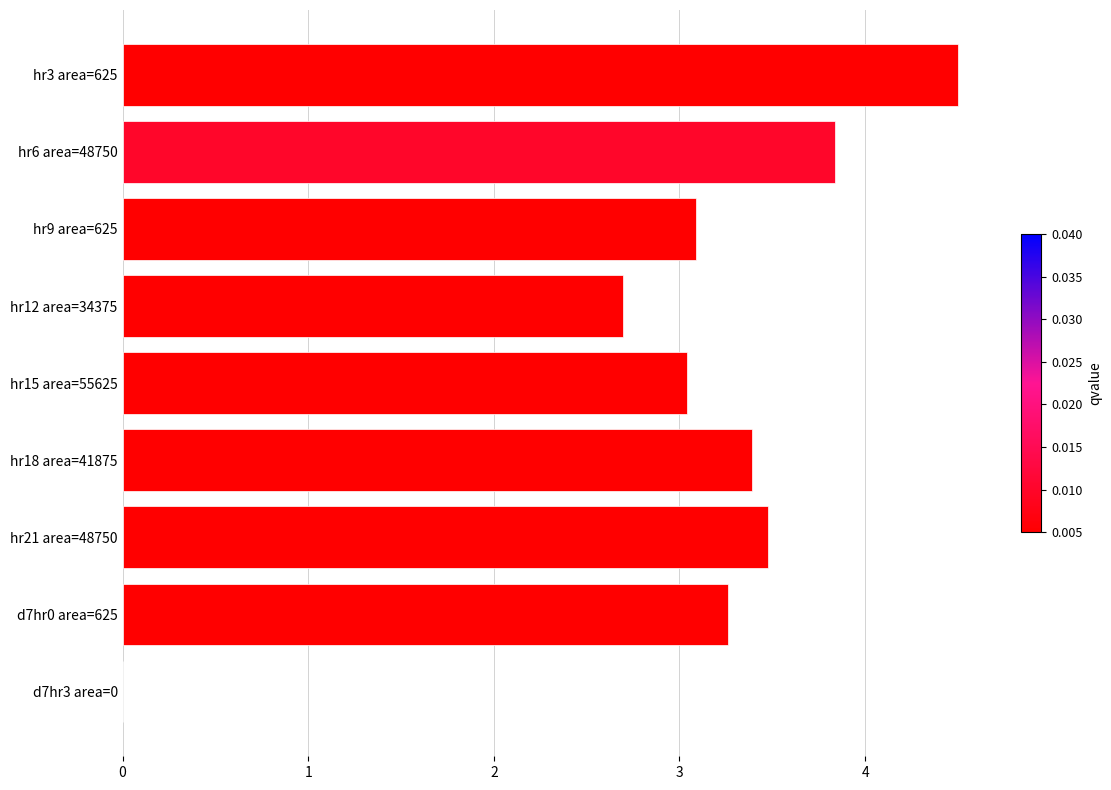

Read the value at hr15 area=55625.

3.0